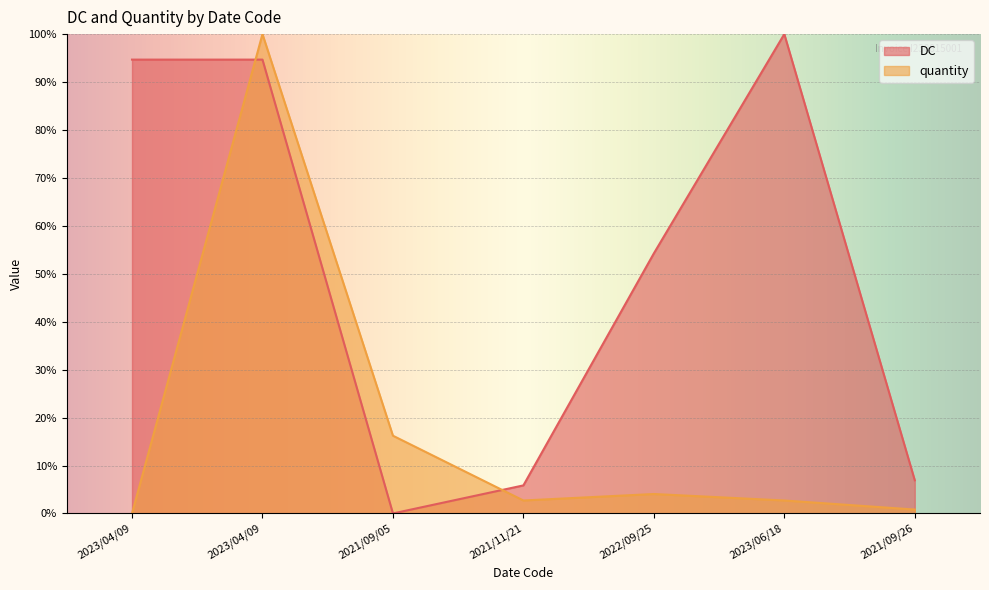

What is the difference between the maximum and minimum values in the quantity series?

100.0